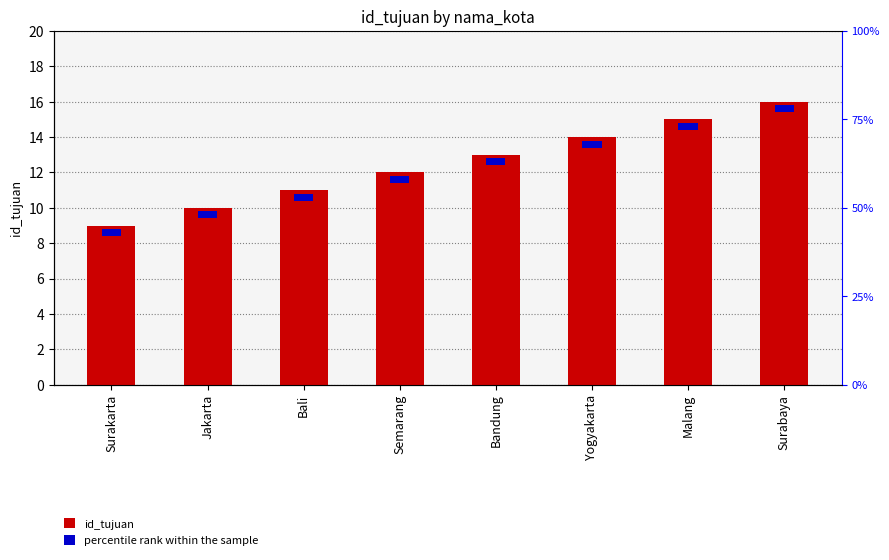

At how many categories does at least one series exceed 8?

8